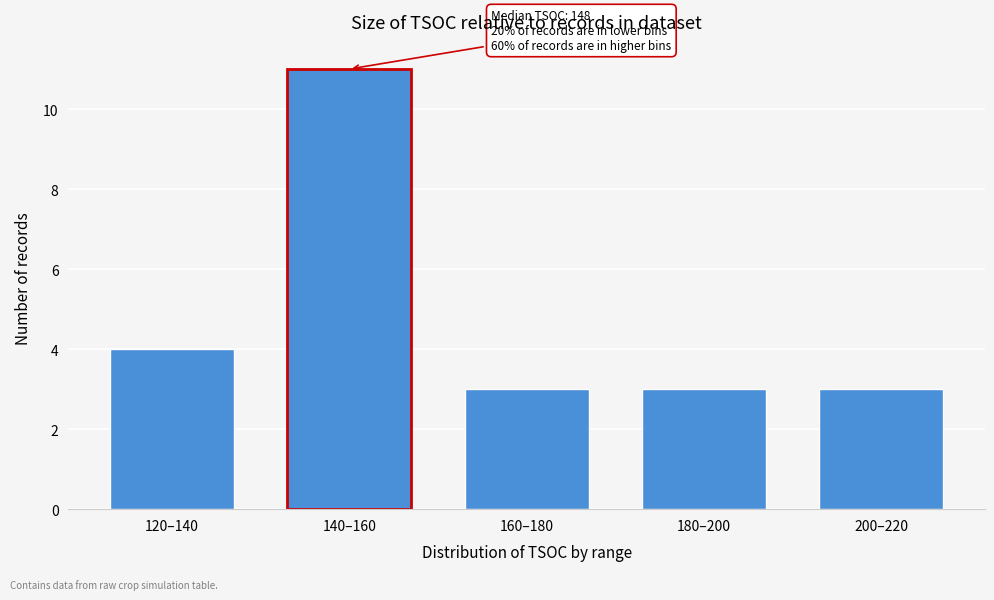

Reading left to right, extract all data points from this chart.

4	11	3	3	3